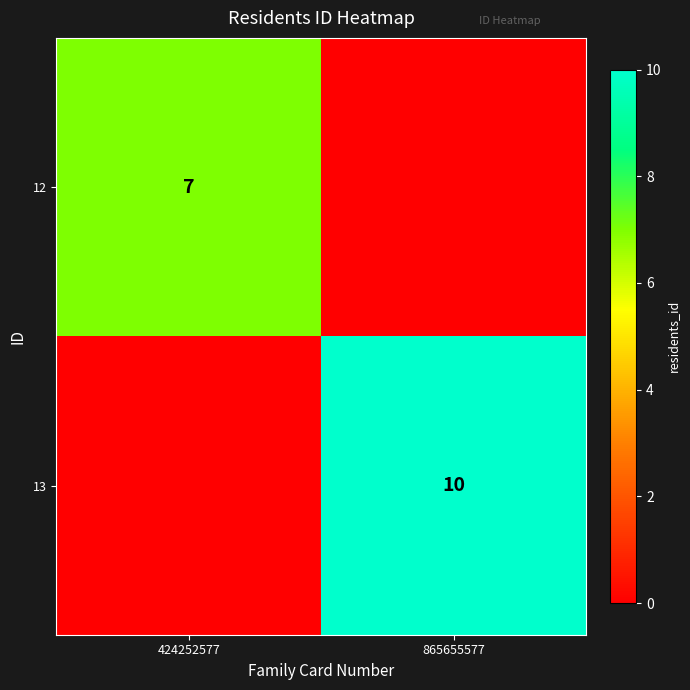

The 13 series shows 10 at 865655577. True or false?

True